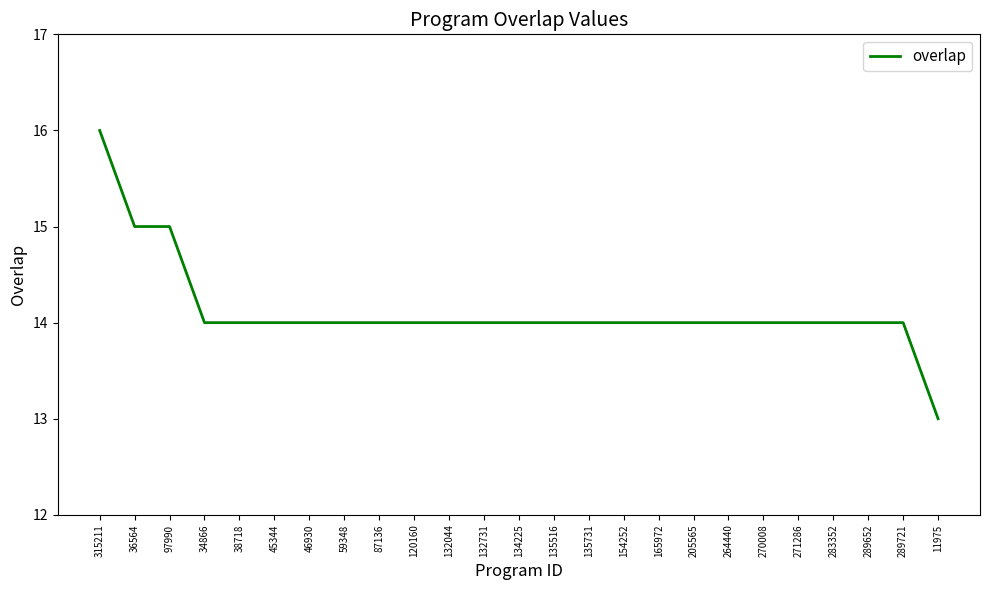

Approximately how many times larger is the value at 271286 compared to 132731?

1.0